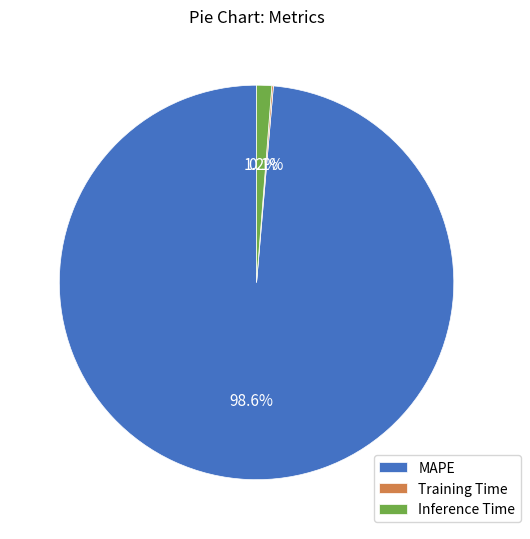

Between Inference Time and MAPE, which is larger?

MAPE